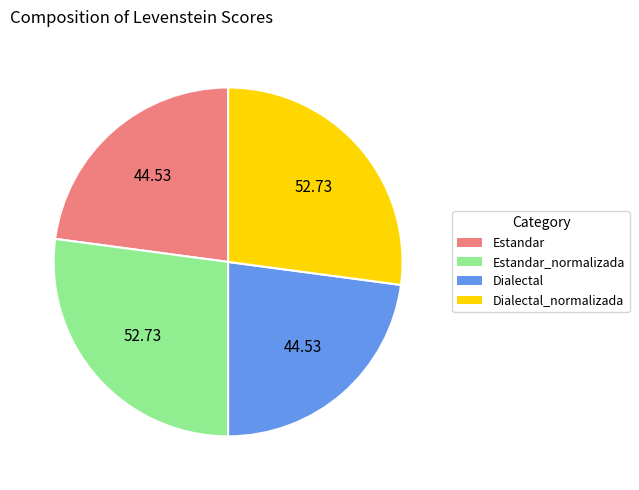

Does any single category account for the majority?

No